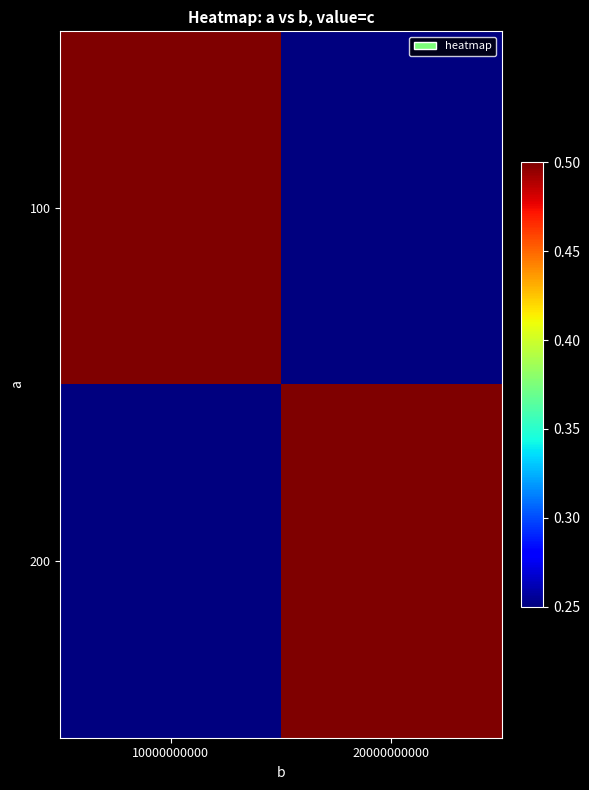

What is the difference between the highest and lowest values at 20000000000?

0.2